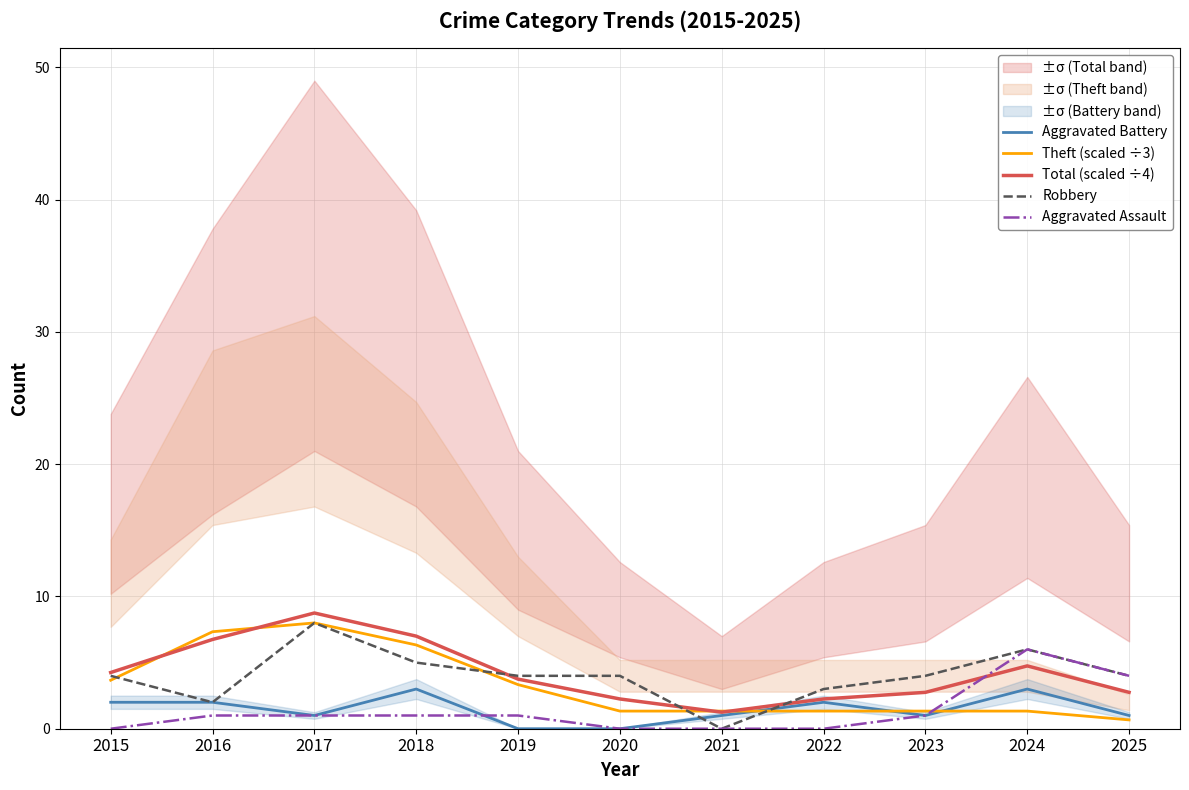

Which category has the highest value across all series?

2017